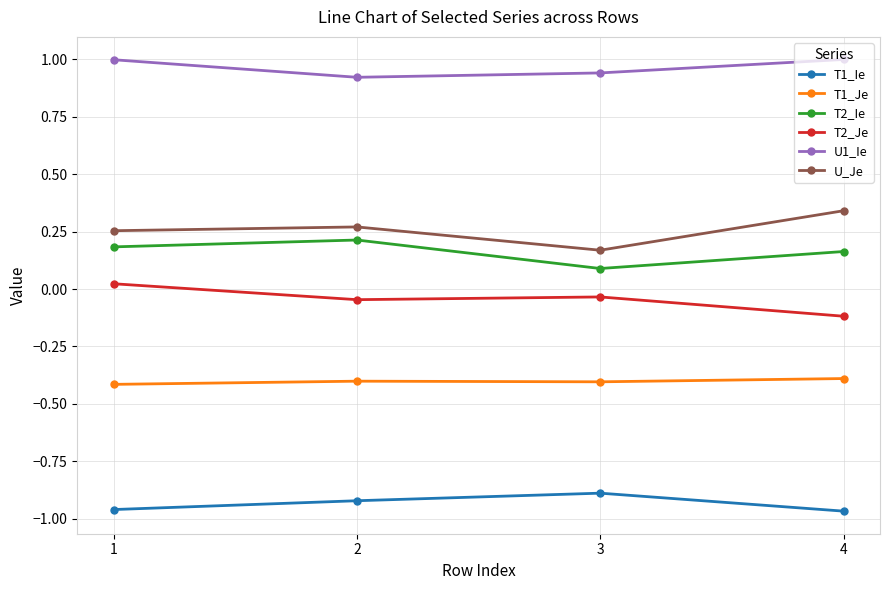

True or false: T2_Ie has a value of 0.0 at 1.

False